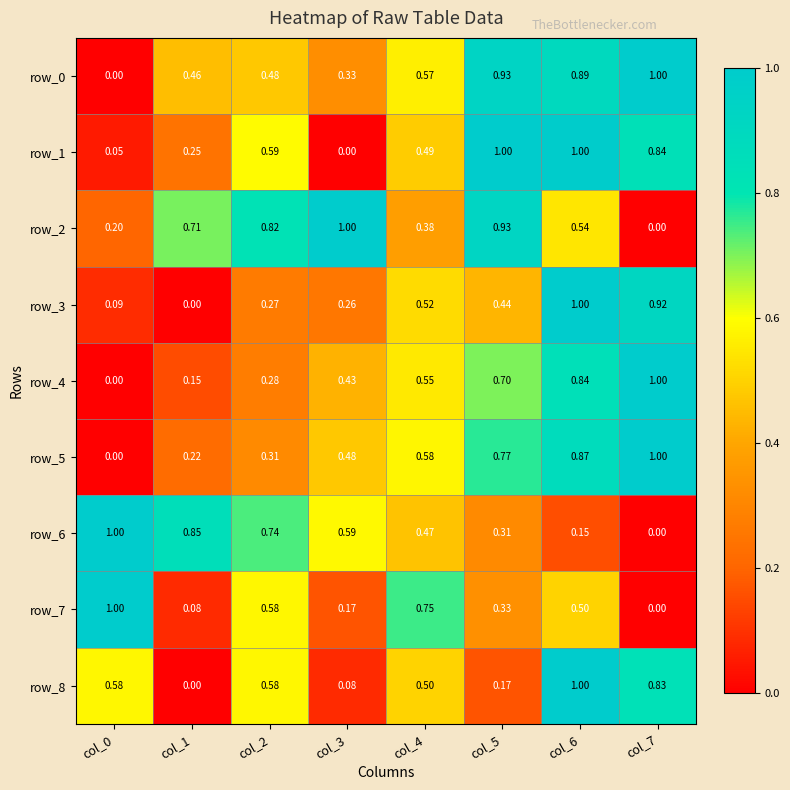

What is the difference between the maximum and minimum values in the row_1 series?

1.0